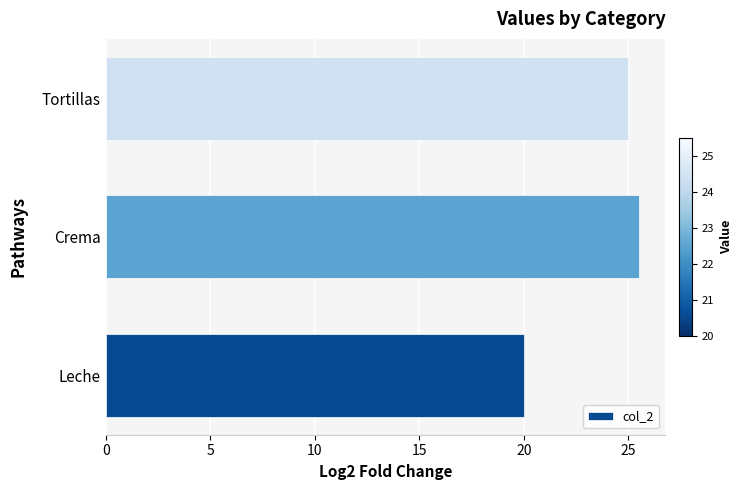

What is the ratio of the value at Tortillas to the value at Crema?

1.0